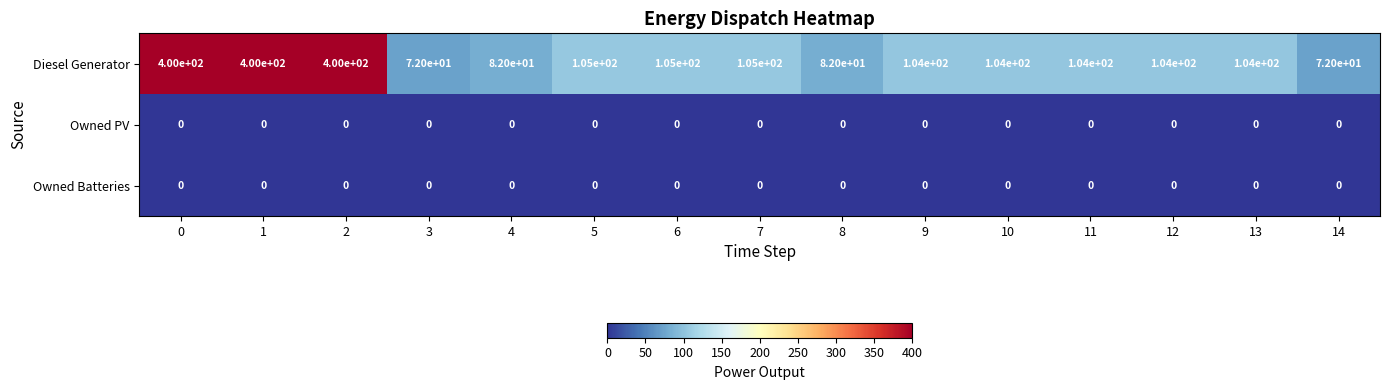

Is it true that Owned PV equals 0 at 11?

True